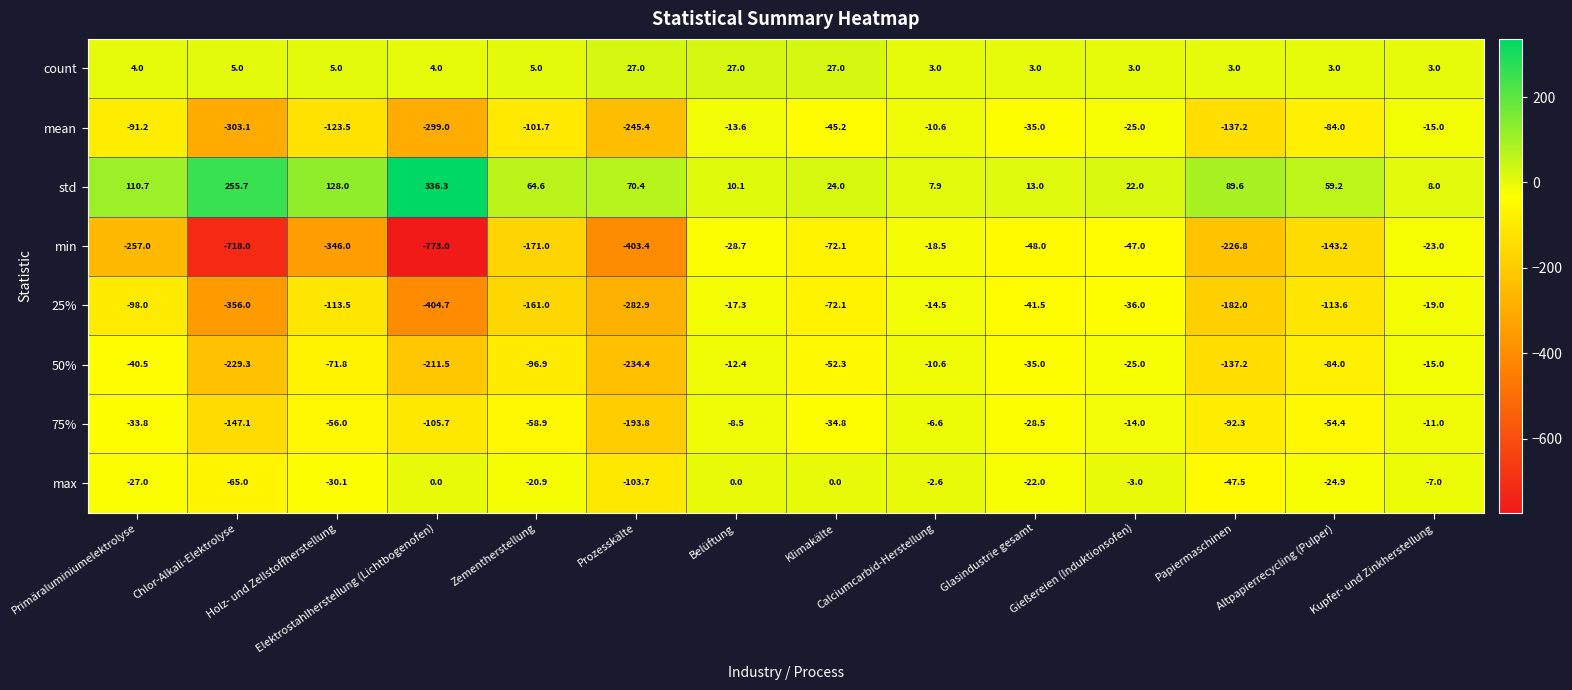

What is the smallest value displayed?

-773.0